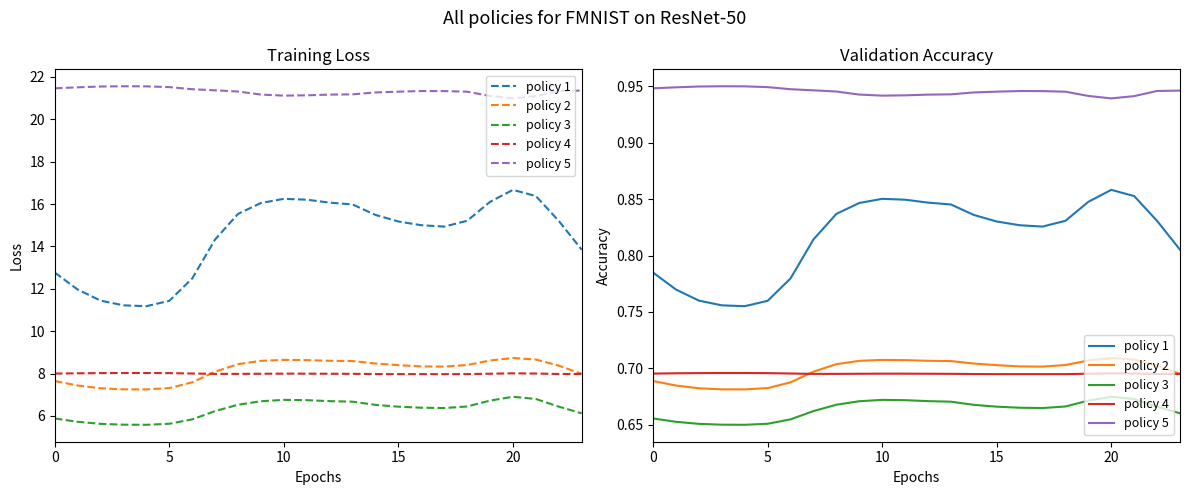

At how many categories does at least one series exceed 0?

24